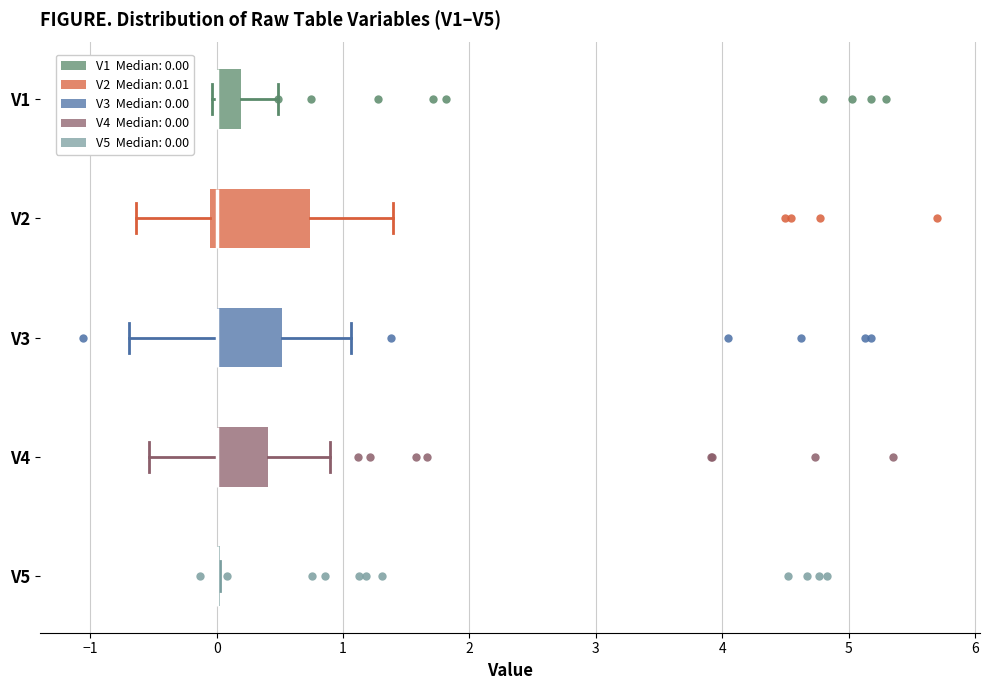

Reading bottom to top, transcribe this box plot: for each box, give where its median line is, the range the box spans, and where its two whiskers end, as read against the x-axis. The values are not printed on the chart, so give them approximately, as read against the axis.

V5: box collapsed to a line at 0.0, whiskers 0.0 to 0.0
V4: median 0.0 (drawn on the box's left edge), box 0.0 to 0.4, whiskers -0.5 to 0.9
V3: median 0.0 (drawn on the box's left edge), box 0.0 to 0.5, whiskers -0.7 to 1.1
V2: median 0.0, box -0.1 to 0.7, whiskers -0.6 to 1.4
V1: median 0.0 (drawn on the box's left edge), box 0.0 to 0.2, whiskers 0.0 (just left of the box's left edge) to 0.5